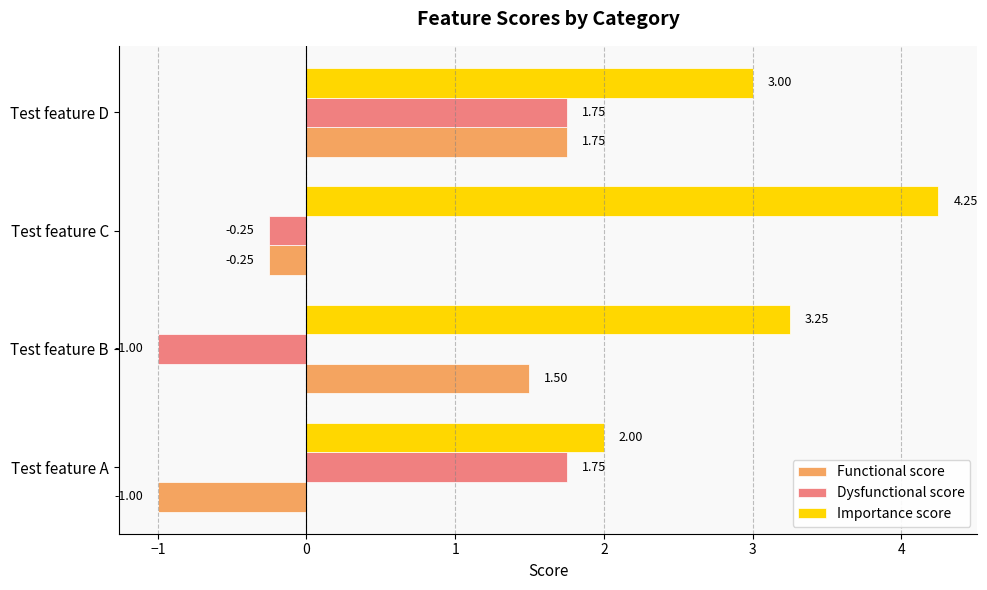

Which category has the highest value across all series?

Test feature C